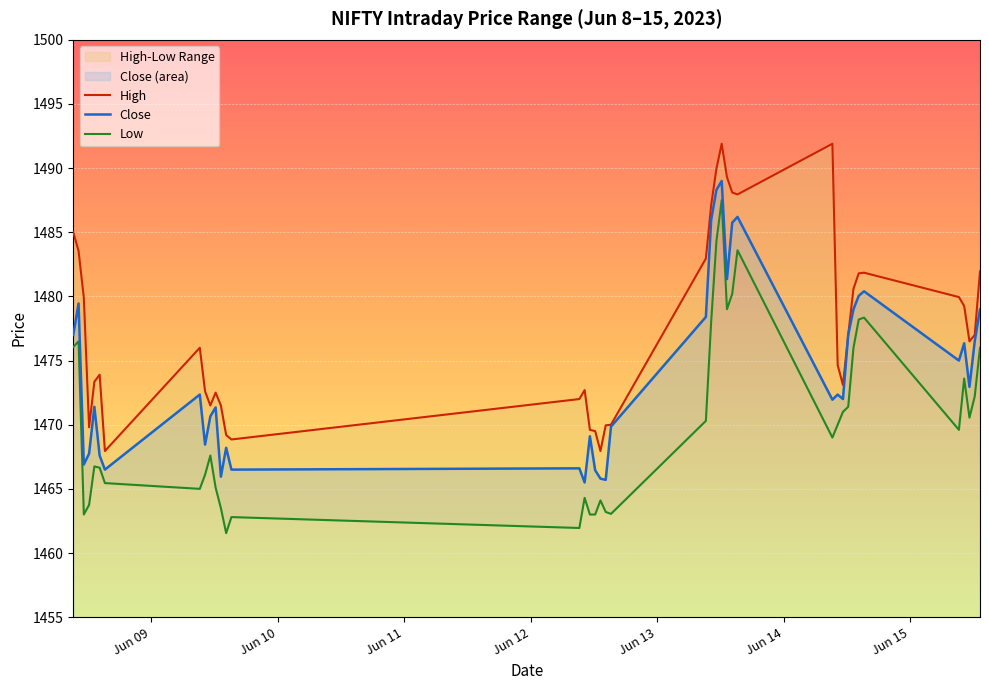

Reading left to right, transcribe all the data shown in this chart.

High: 1485.0	1483.6	1479.9	1469.8	1473.3	1473.9	1467.9	1476.0	1472.6	1471.5	1472.5	1471.5	1469.2	1468.8	1472.0	1472.7	1469.6	1469.5	1467.9	1469.9	1470.0	1482.9	1487.1	1489.9	1491.9	1489.3	1488.1	1487.9	1491.9	1474.7	1473.1	1477.0	1480.6	1481.8	1481.8	1479.9	1479.2	1476.5	1477.0	1481.9
Close: 1477.0	1479.4	1466.9	1467.8	1471.4	1467.6	1466.5	1472.3	1468.4	1470.7	1471.3	1465.9	1468.2	1466.5	1466.6	1465.5	1469.1	1466.4	1465.8	1465.7	1469.8	1478.4	1485.9	1488.3	1489.0	1481.3	1485.8	1486.2	1471.9	1472.3	1472.0	1477.0	1479.0	1480.1	1480.4	1475.0	1476.3	1472.9	1476.5	1479.0
Low: 1476.1	1476.5	1463.0	1463.8	1466.8	1466.7	1465.4	1465.0	1466.1	1467.6	1465.1	1463.5	1461.6	1462.8	1461.9	1464.3	1463.0	1463.0	1464.1	1463.2	1463.1	1470.3	1478.0	1484.3	1487.5	1479.0	1480.2	1483.6	1469.0	1470.0	1471.0	1471.4	1476.0	1478.2	1478.3	1469.6	1473.6	1470.6	1472.2	1476.0